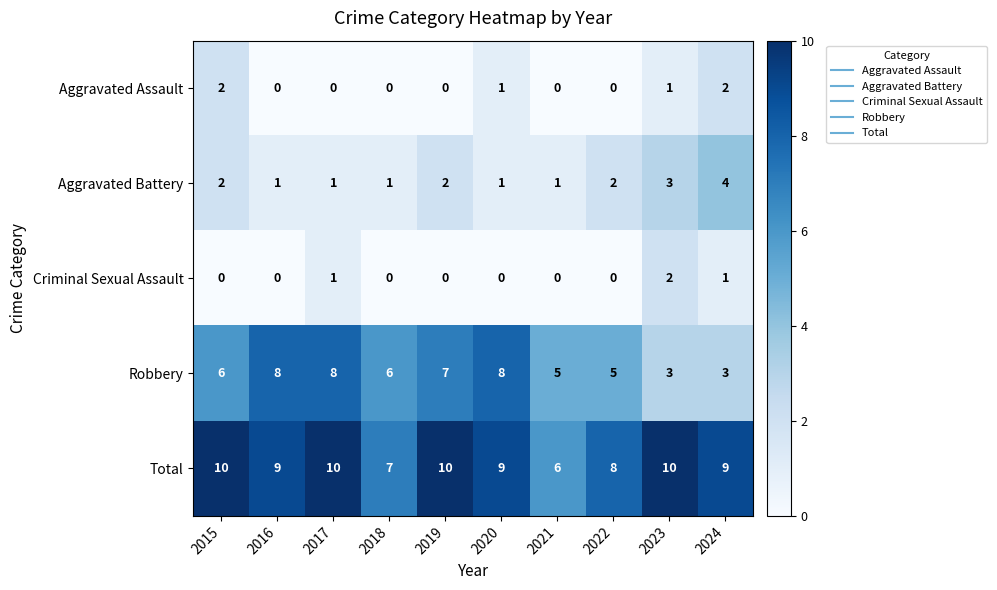

Between 2020 and 2024, which series saw the biggest shift?

Robbery